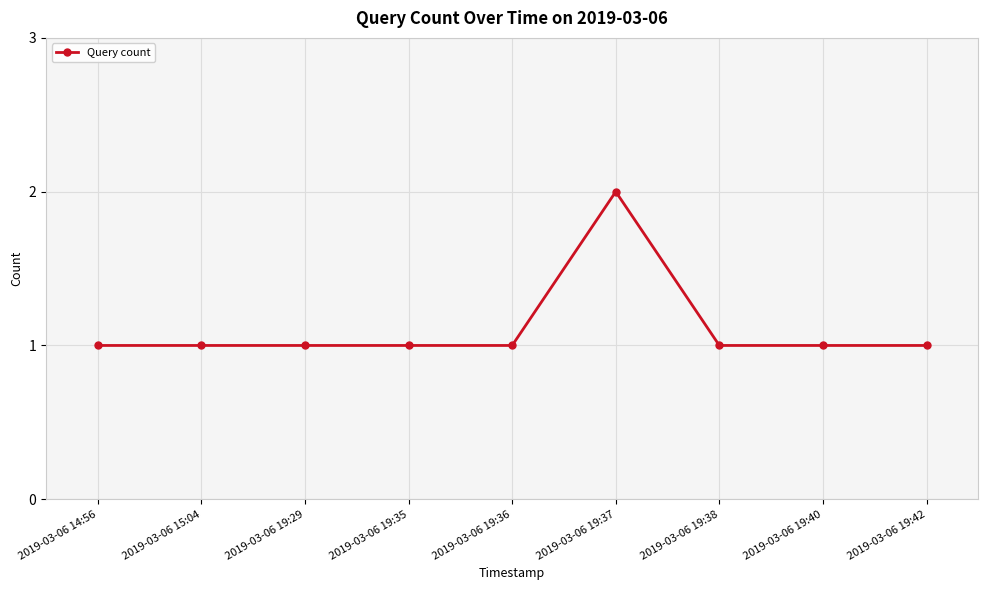

What is the label of the 9th point from the left?

2019-03-06 19:42